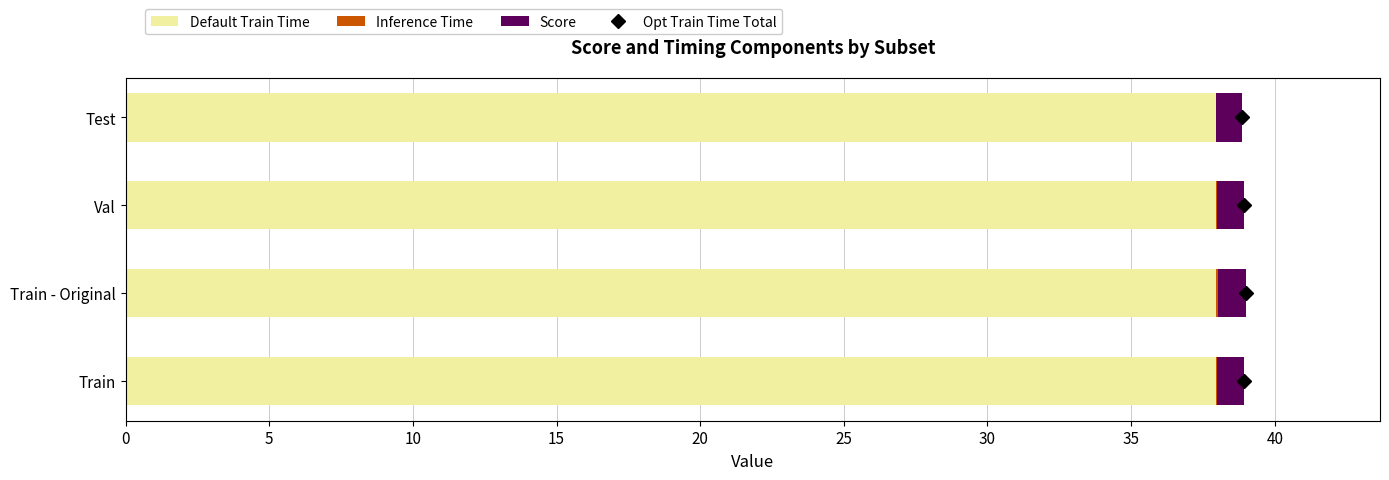

The Default Train Time series shows 67.7 at Val. True or false?

False